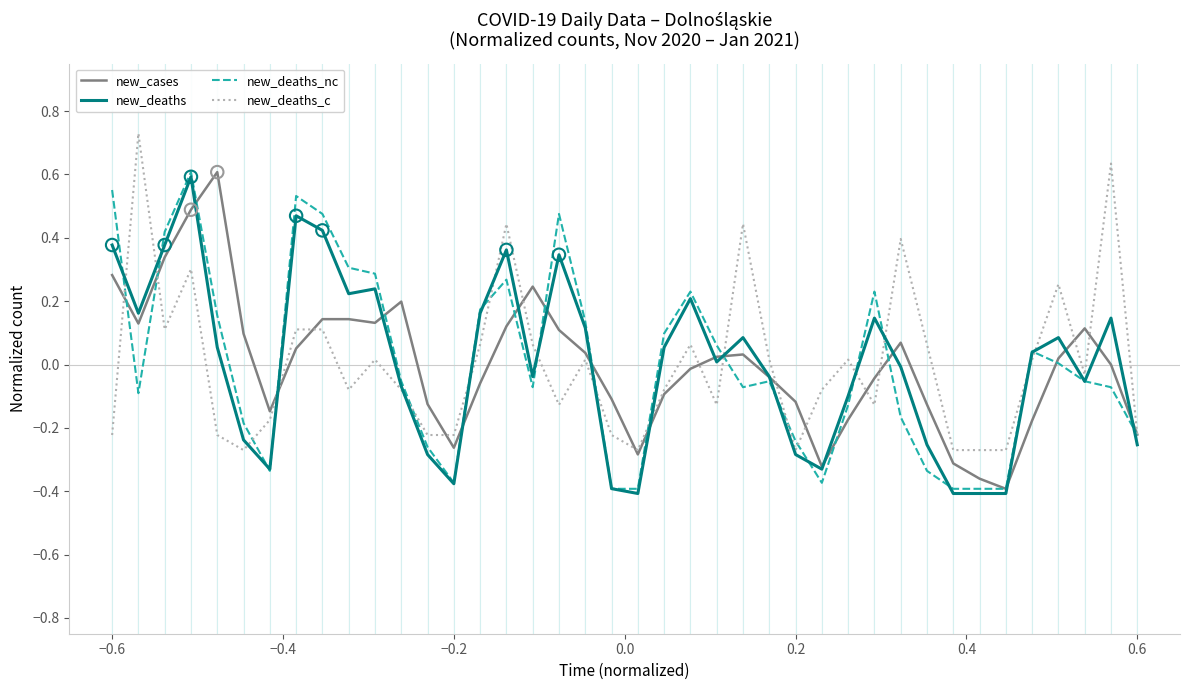

Which series has the largest total across all categories?

new_cases